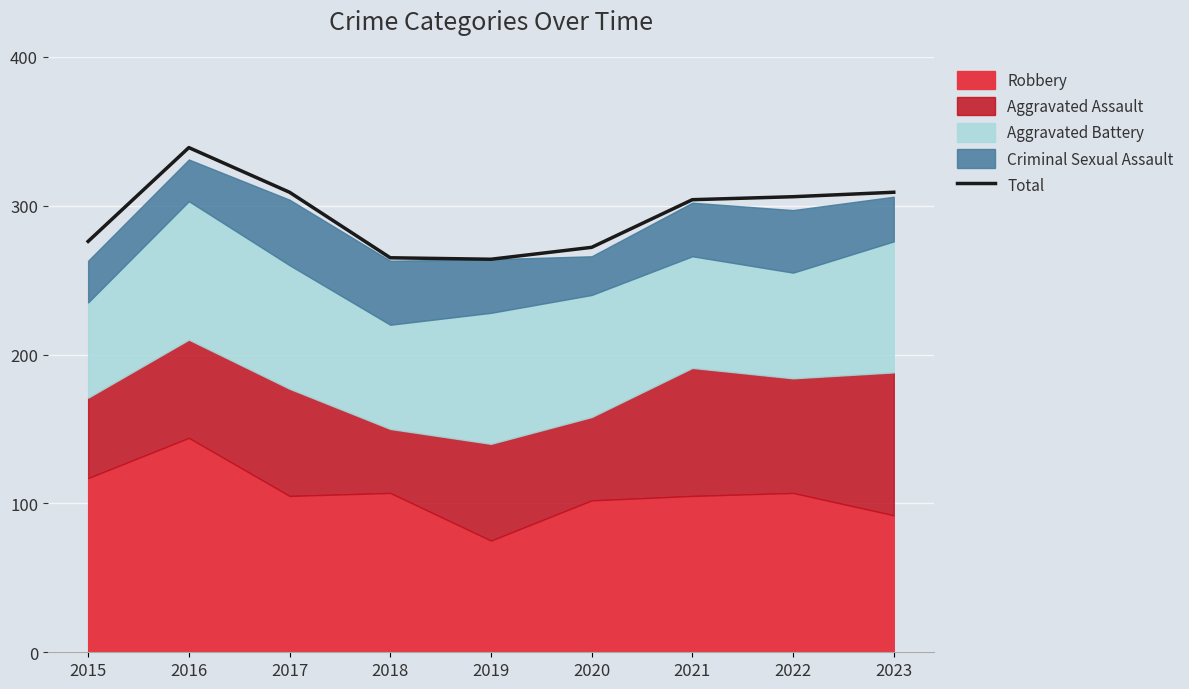

List the labels in order of value, largest first.

2016, 2017, 2023, 2022, 2021, 2015, 2020, 2018, 2019